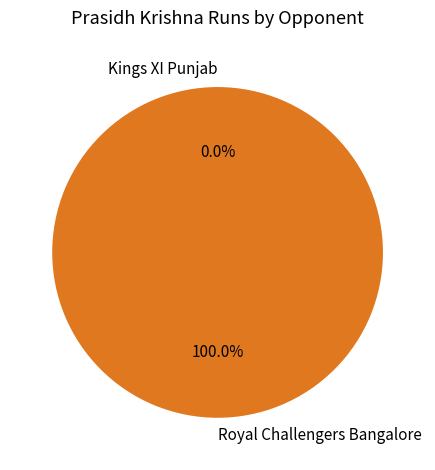

To the nearest percent, what is the difference between the Royal Challengers Bangalore and Kings XI Punjab slice percentages?

100%